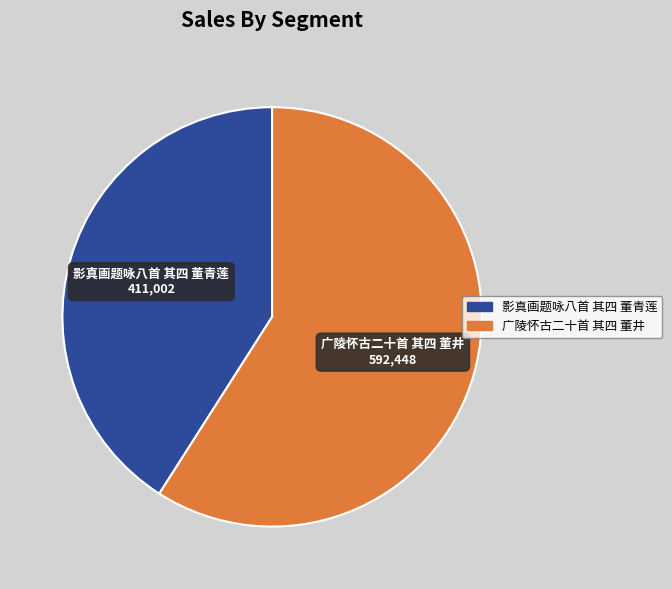

What is the largest slice in the pie chart?

广陵怀古二十首 其四 董井